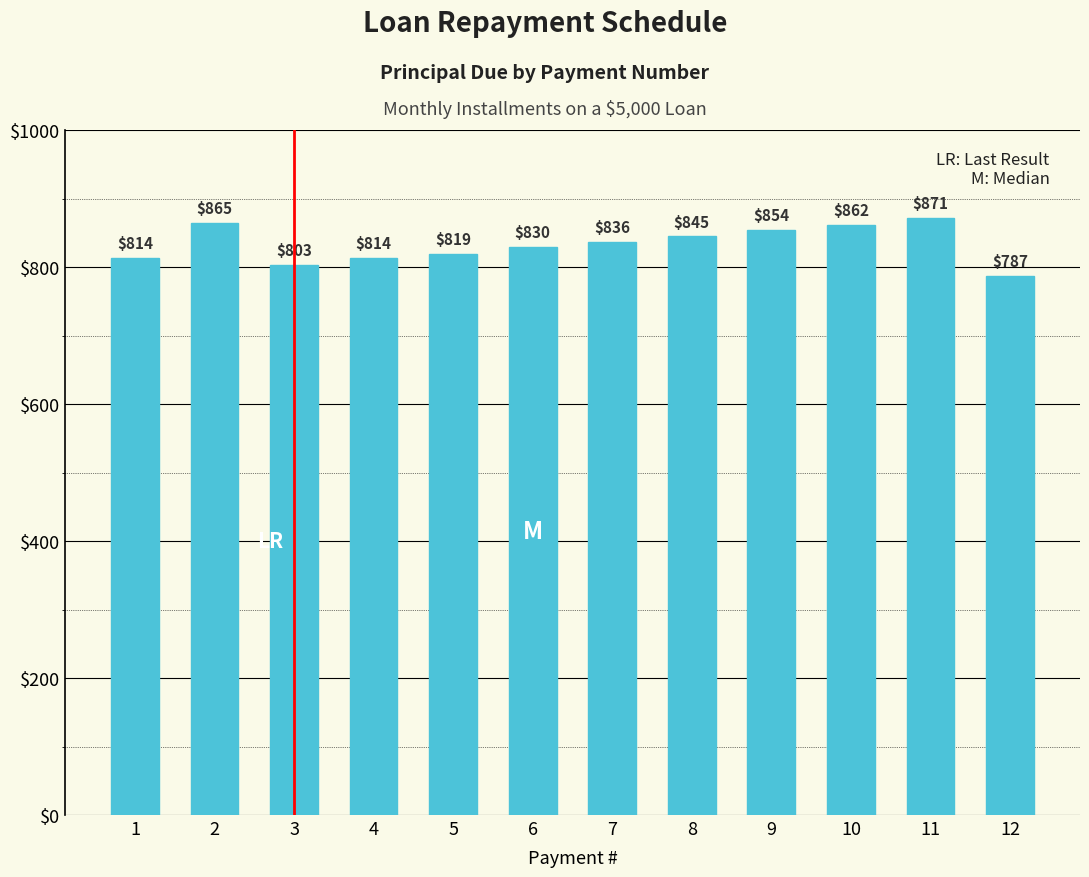

How many bars are there in total?

12